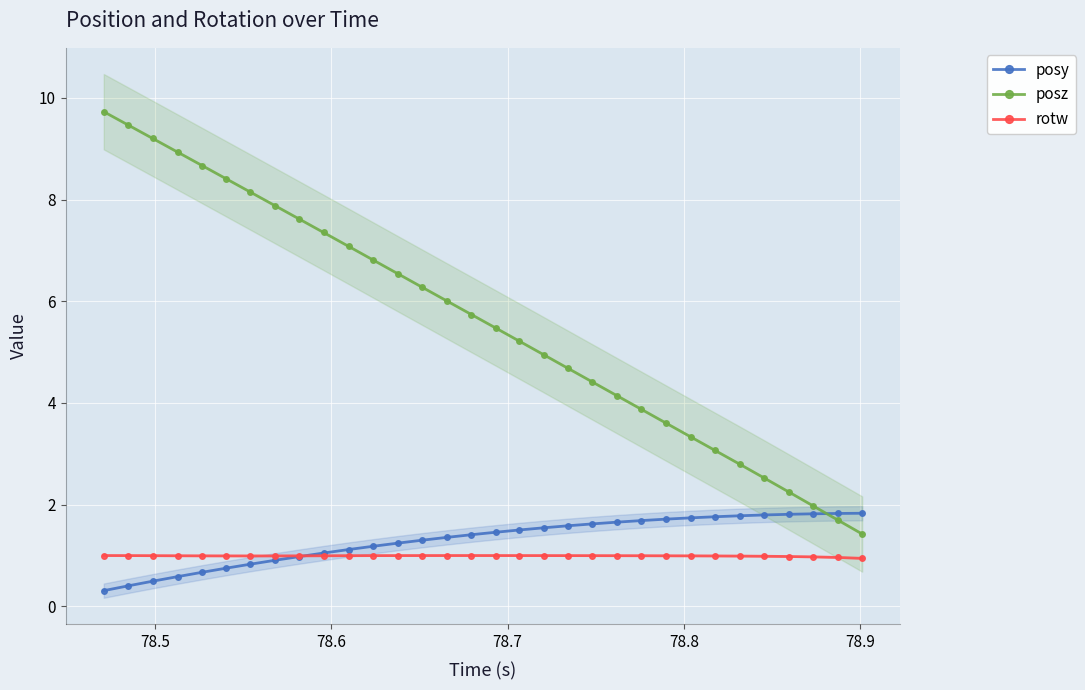

What are all the series names shown in the legend?

posy, posz, rotw